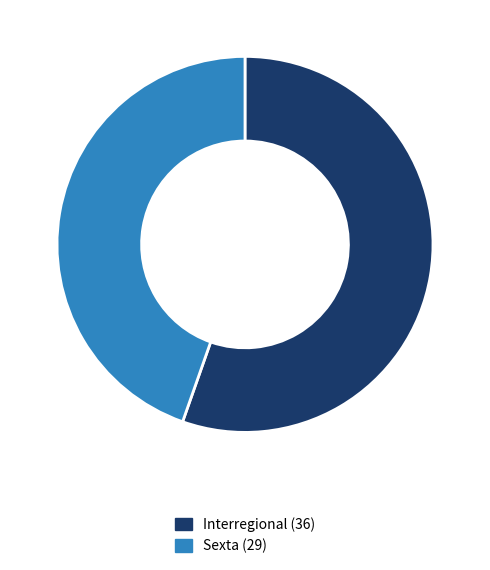

Which category accounts for the majority?

Interregional